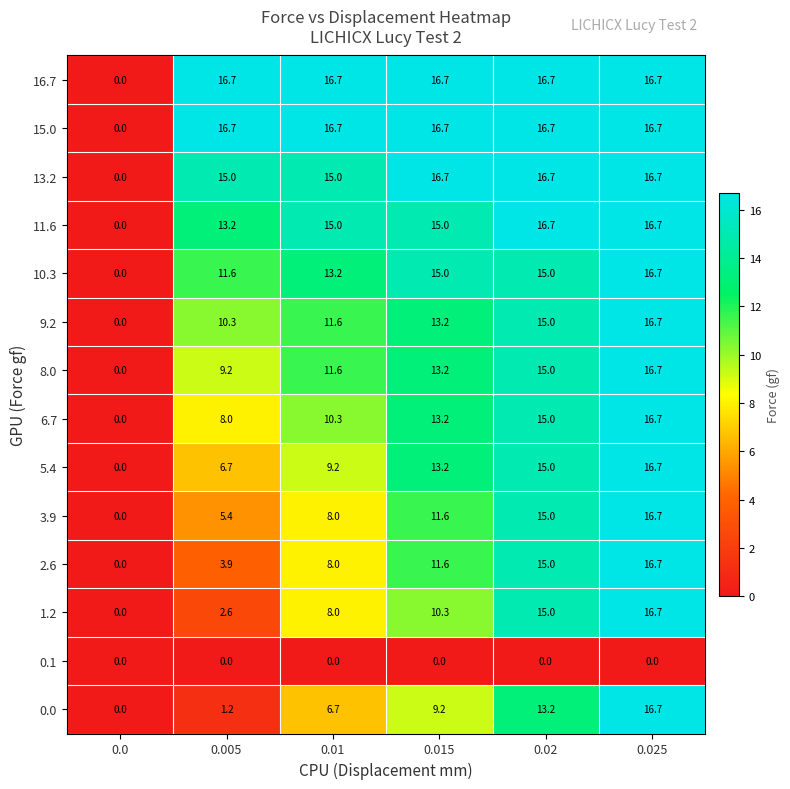

What is the difference between the maximum and minimum values in the 5.4 series?

16.7